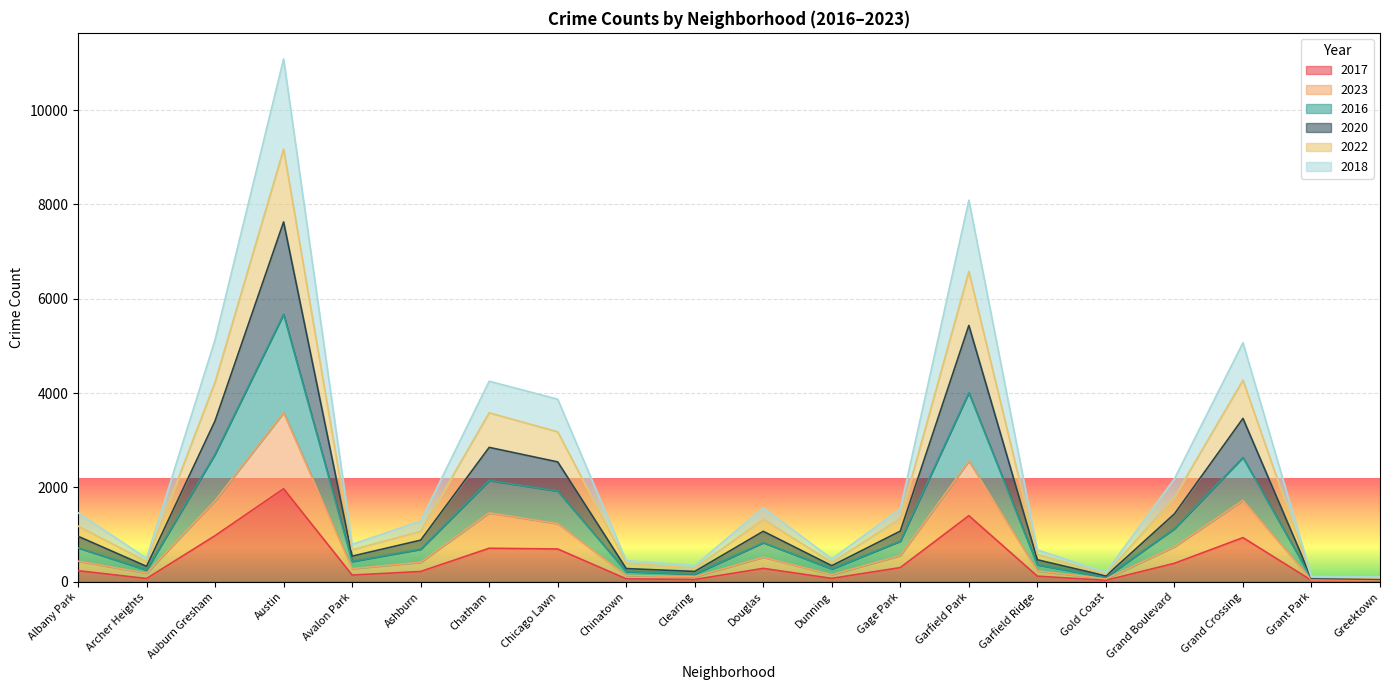

How many categories are shown in the chart?

20